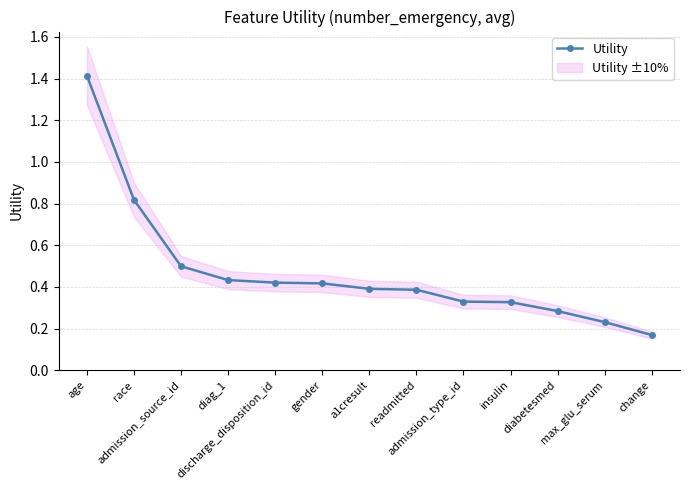

Reading left to right, transcribe all the data shown in this chart.

age=1.4	race=0.8	admission_source_id=0.5	diag_1=0.4	discharge_disposition_id=0.4	gender=0.4	a1cresult=0.4	readmitted=0.4	admission_type_id=0.3	insulin=0.3	diabetesmed=0.3	max_glu_serum=0.2	change=0.2